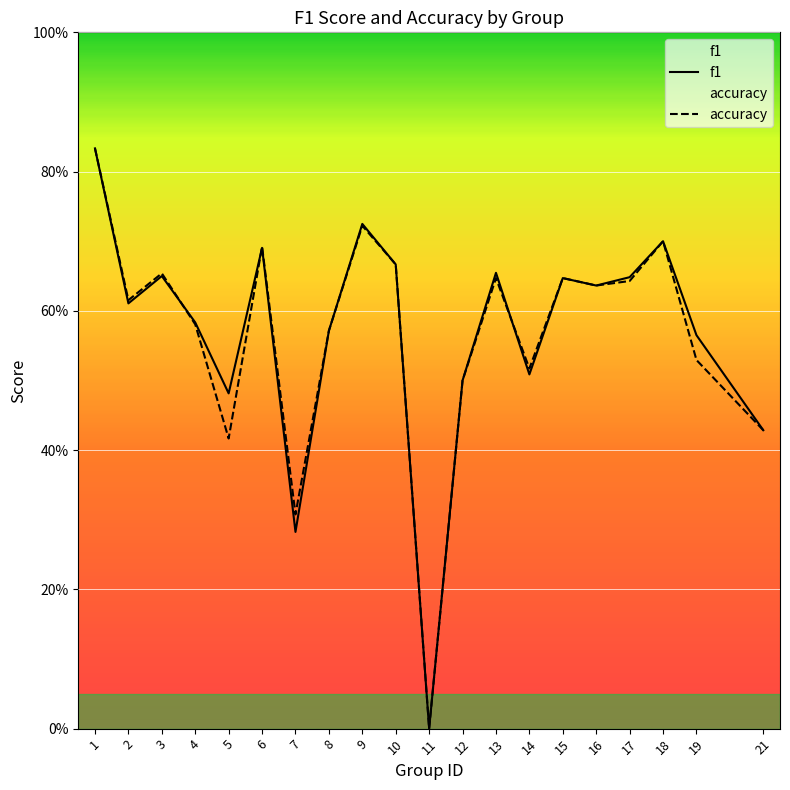

How many lines are shown in the chart?

2